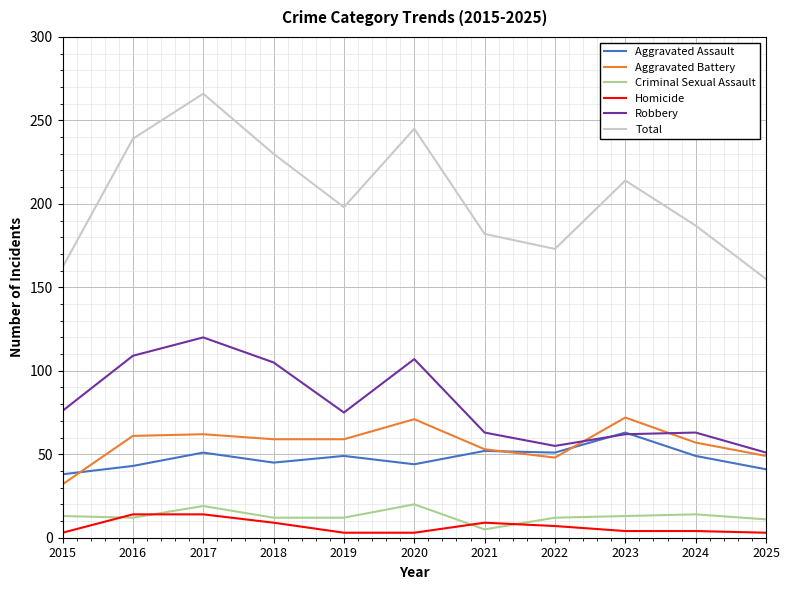

The value of Total at 2015 is 222. True or false?

False